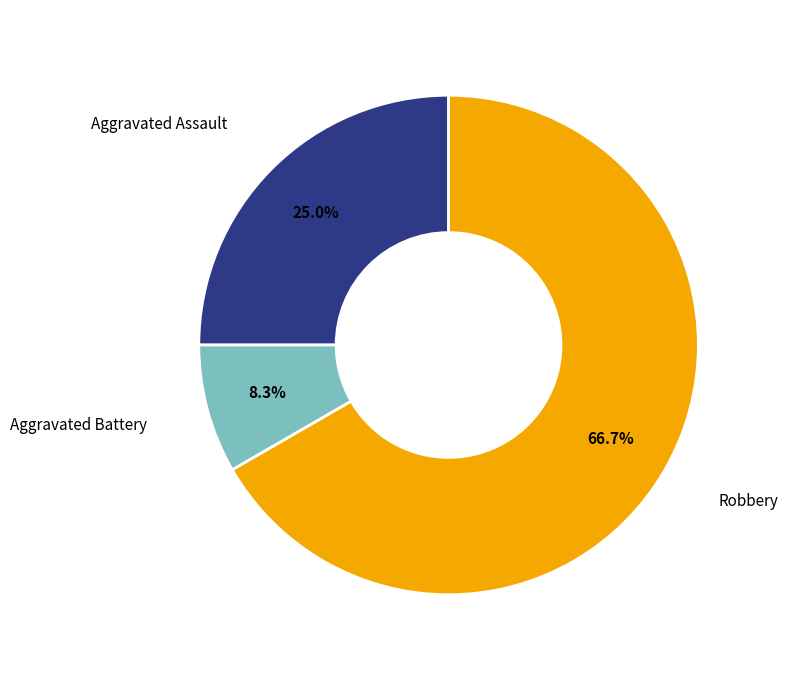

Rank the categories by value from lowest to highest.

Aggravated Battery, Aggravated Assault, Robbery